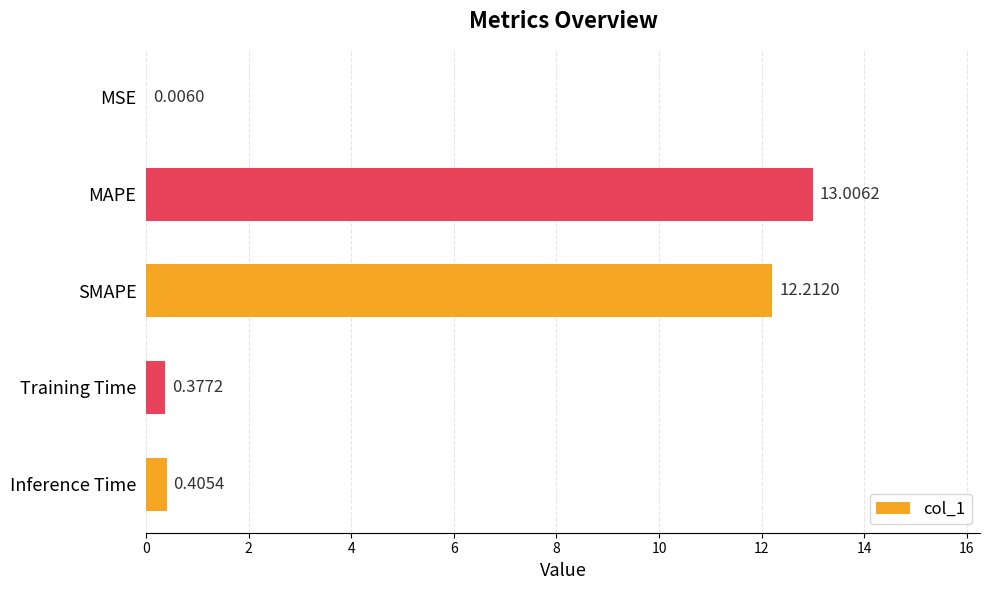

What is the change in value from SMAPE to Training Time?

-11.8